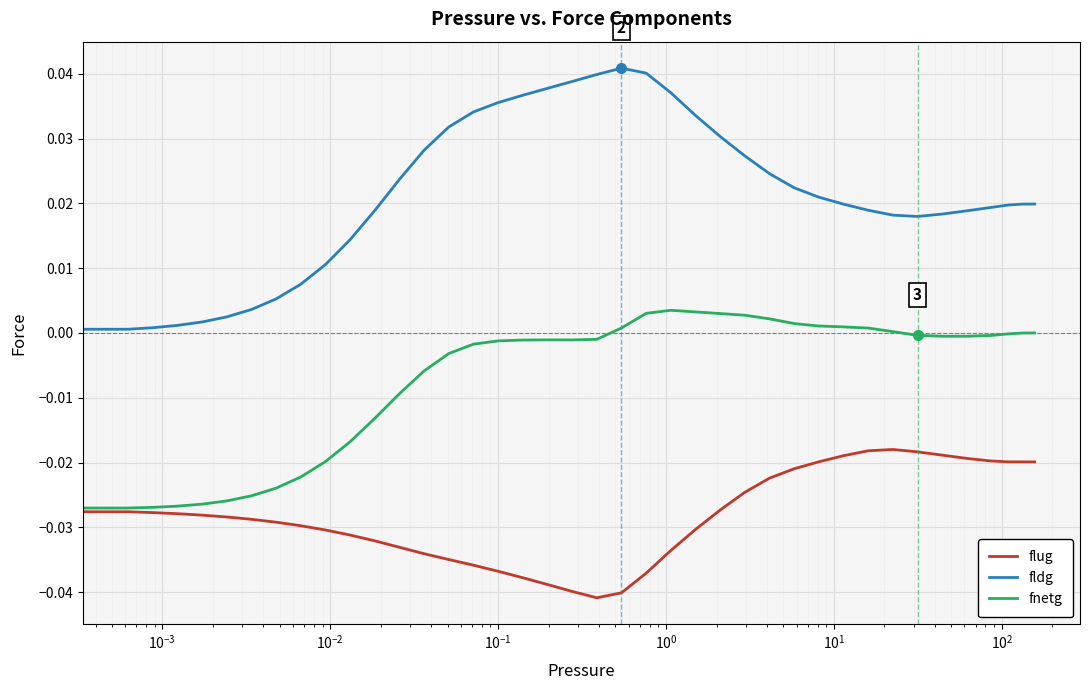

True or false: flug and fldg intersect in this chart.

False